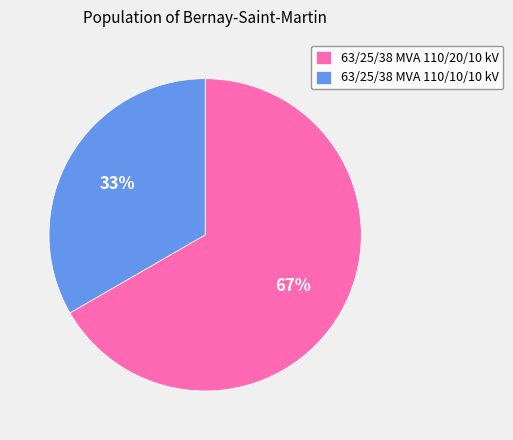

To the nearest percent, what portion does 63/25/38 MVA 110/10/10 kV represent?

33%